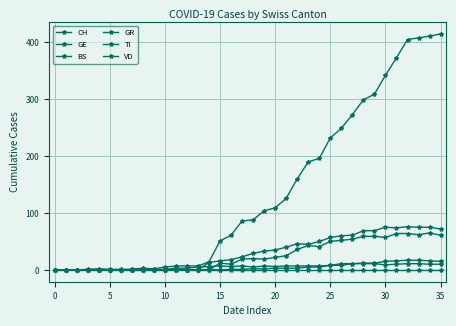

How many distinct data groups are displayed?

6